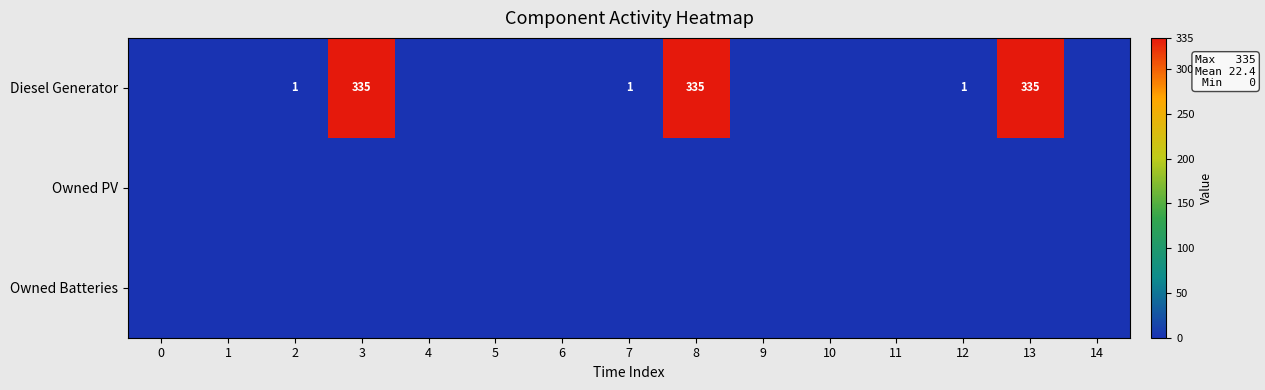

Is it true that Diesel Generator equals 1 at 2?

True